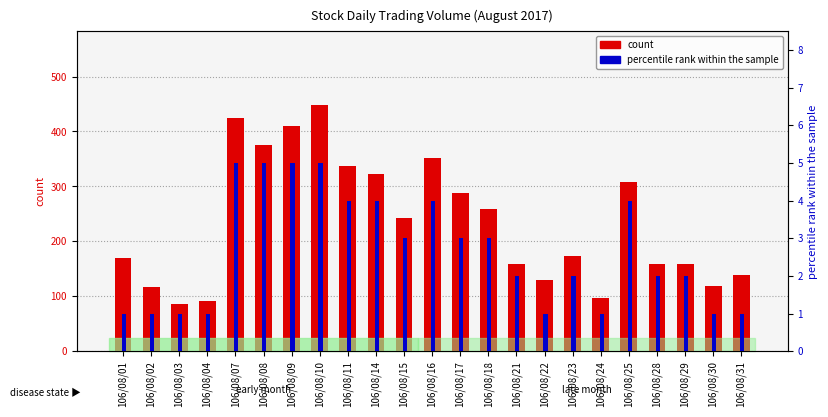

List the series in order of their overall mean, highest first.

count, percentile rank within the sample